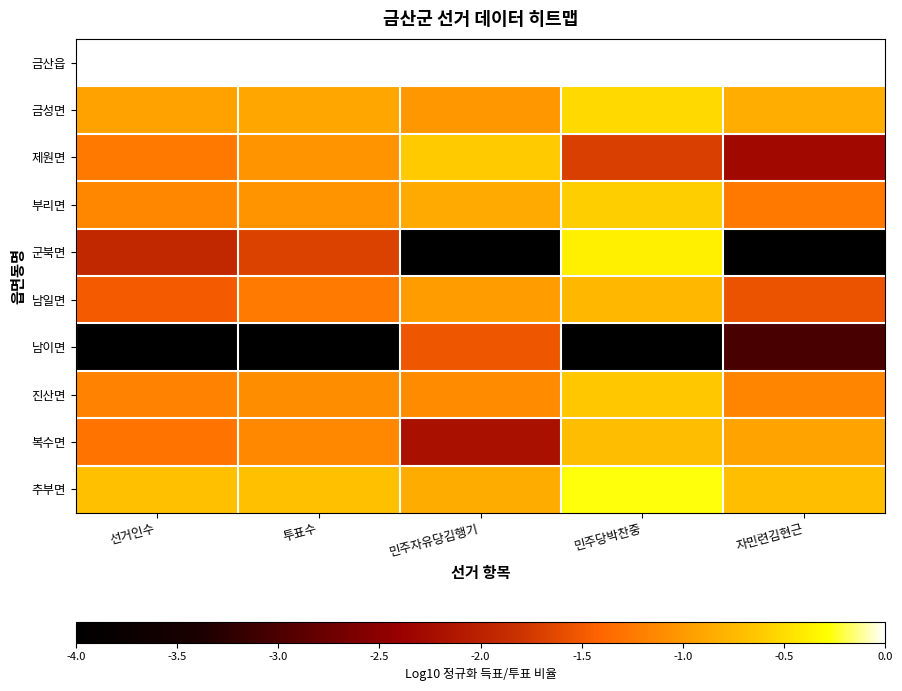

What is the total value across all series at 민주자유당김행기?

-13.1